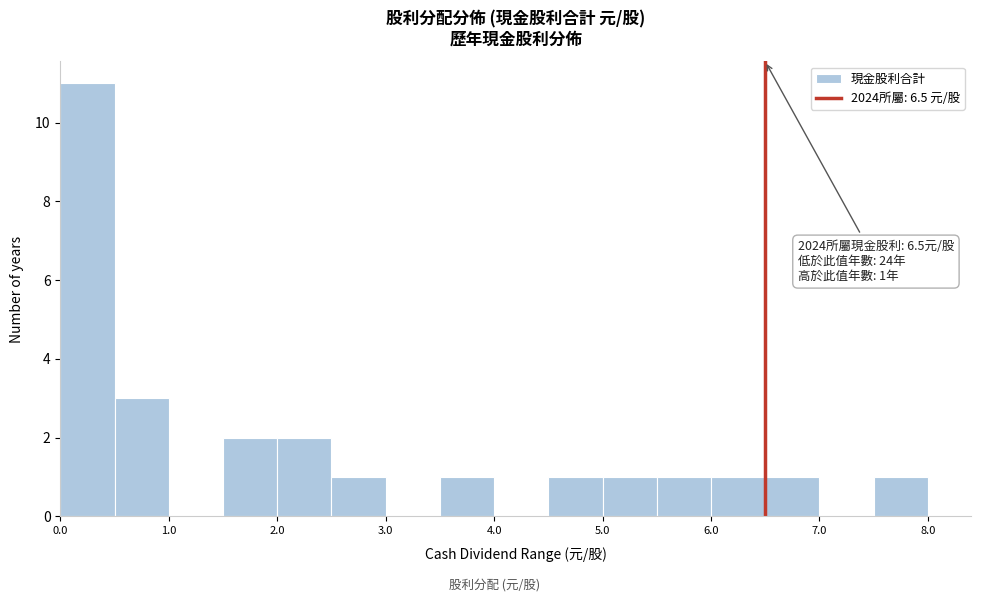

Over which range of the x-axis is the bar tallest?

0.0 to 0.5